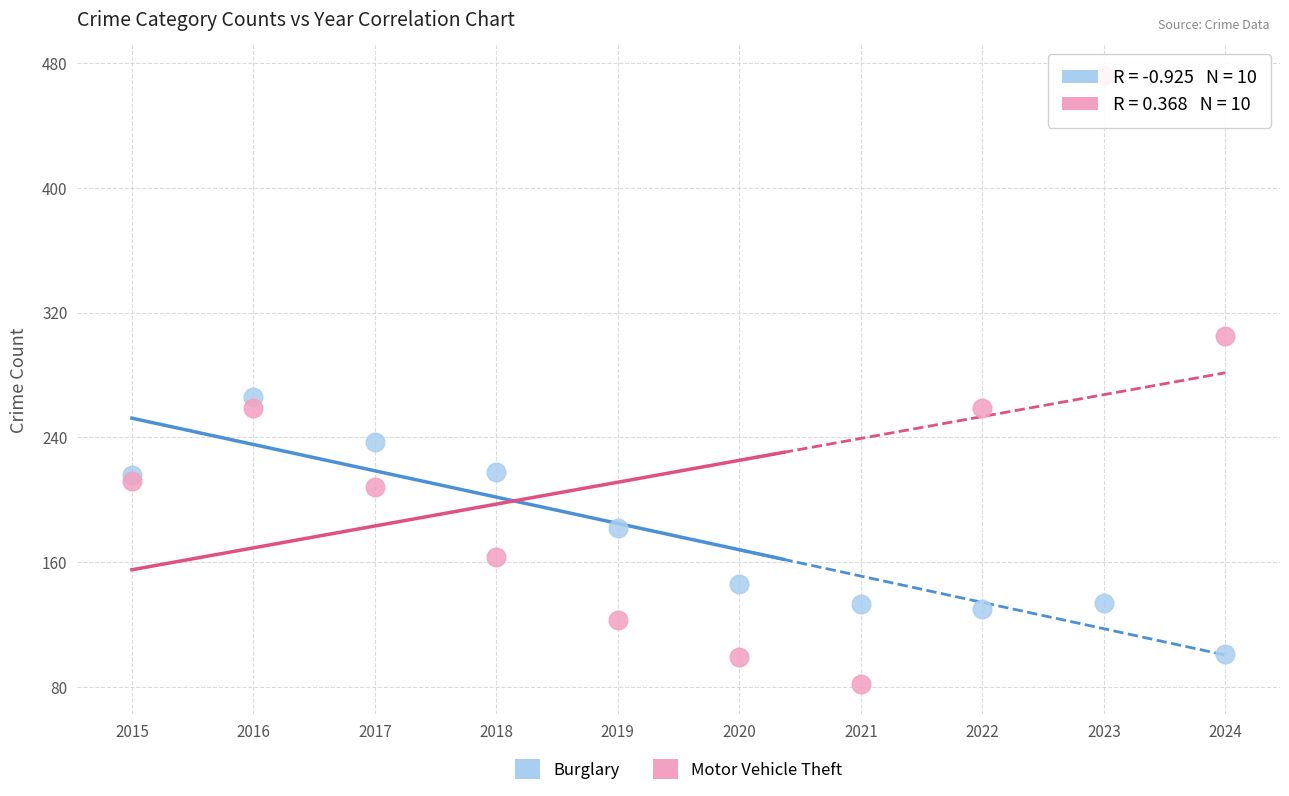

What are all the series names shown in the legend?

Burglary, Motor Vehicle Theft